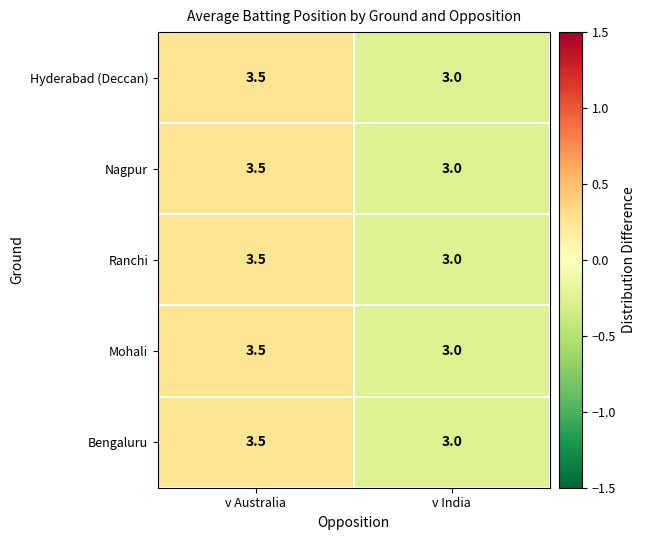

Reading right to left, transcribe all the data shown in this chart.

Hyderabad (Deccan): 3.0	3.5
Nagpur: 3.0	3.5
Ranchi: 3.0	3.5
Mohali: 3.0	3.5
Bengaluru: 3.0	3.5